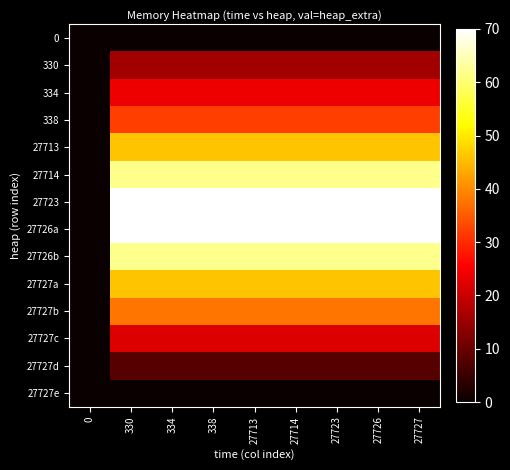

At which category is the sum across all series the highest?

330